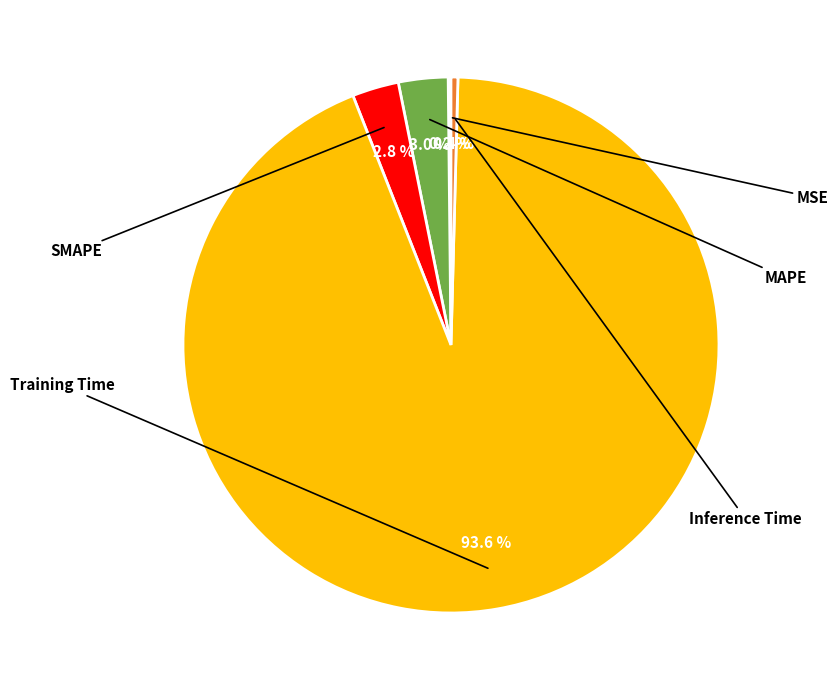

The MSE slice represents 6% of the pie. True or false?

False